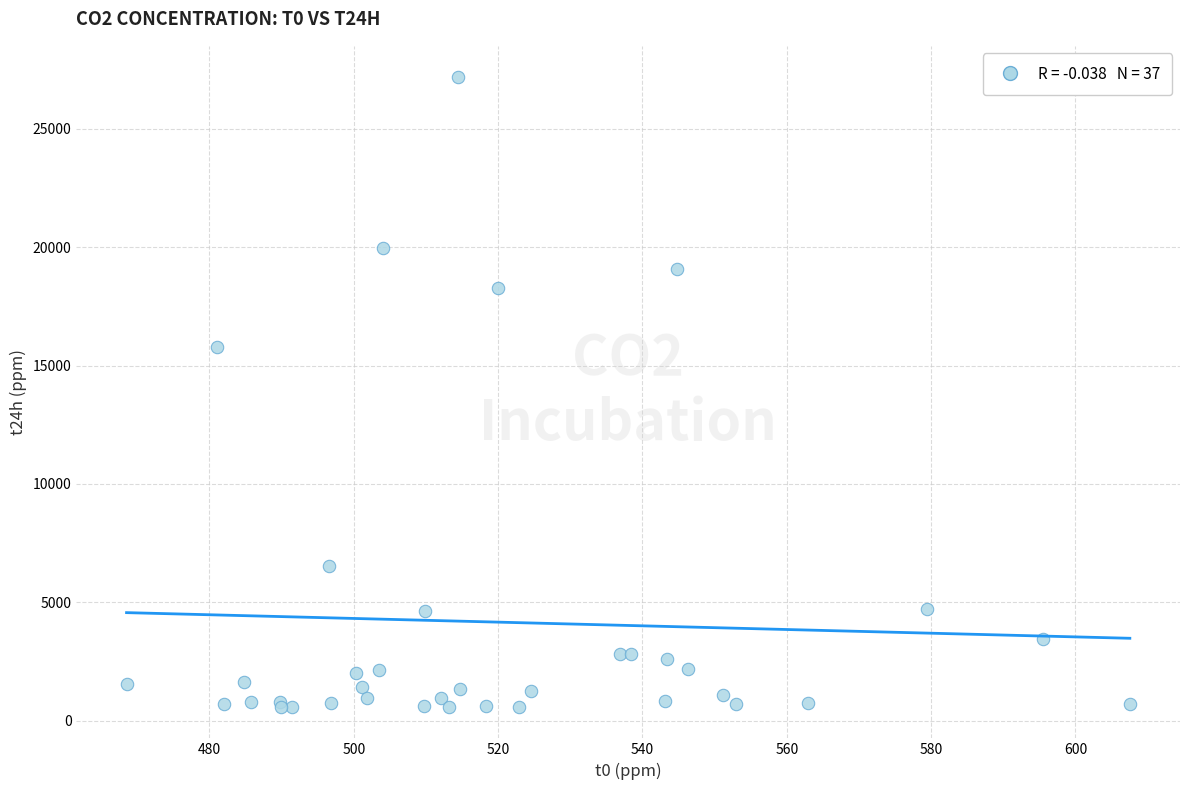

What Y value in the scatter plot is closest to 13880?

15791.1